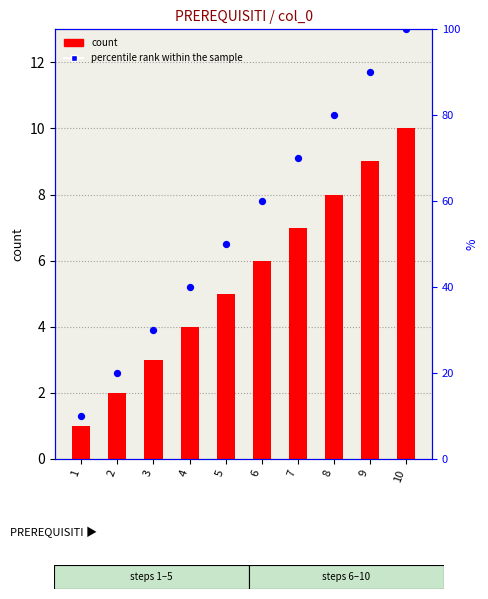

Which series has the largest total across all categories?

percentile rank within the sample